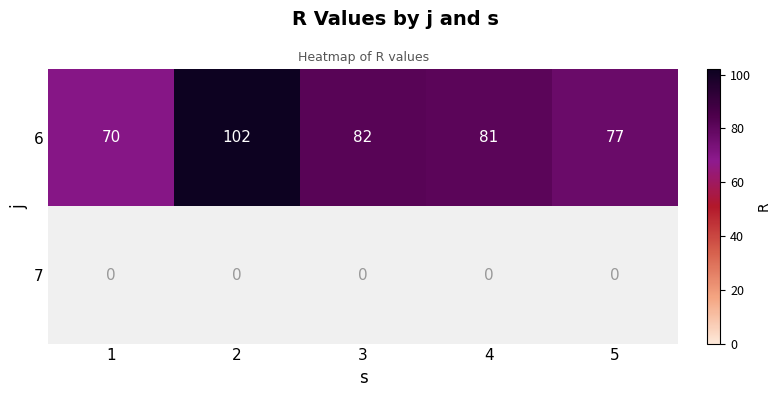

Count the number of categories in the chart.

5